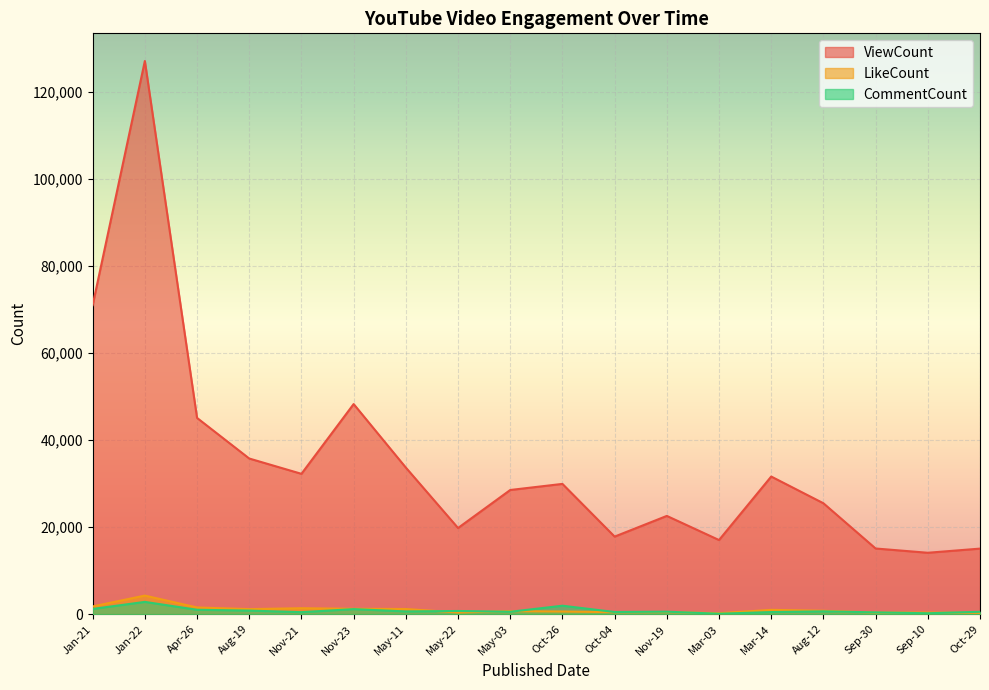

Is the value of CommentCount at Nov-19 greater than the value of LikeCount at Mar-03?

Yes